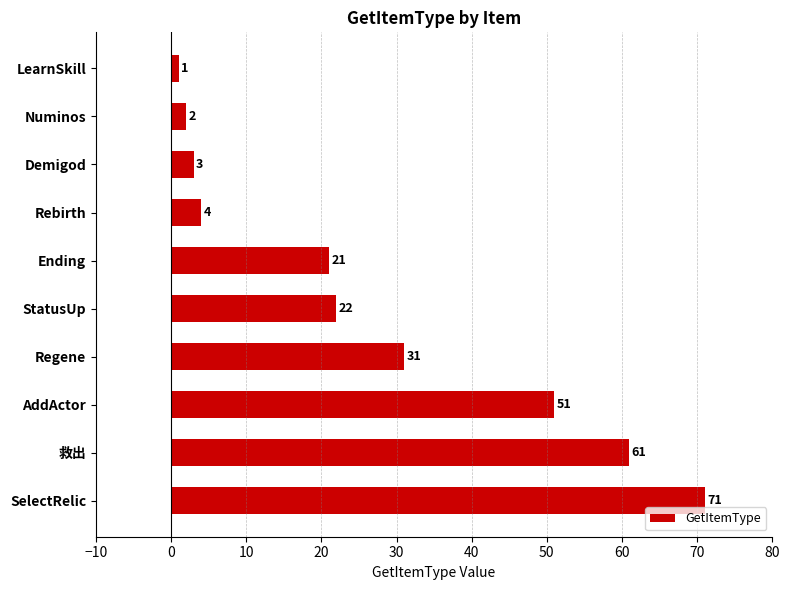

How many values are below 22?

5